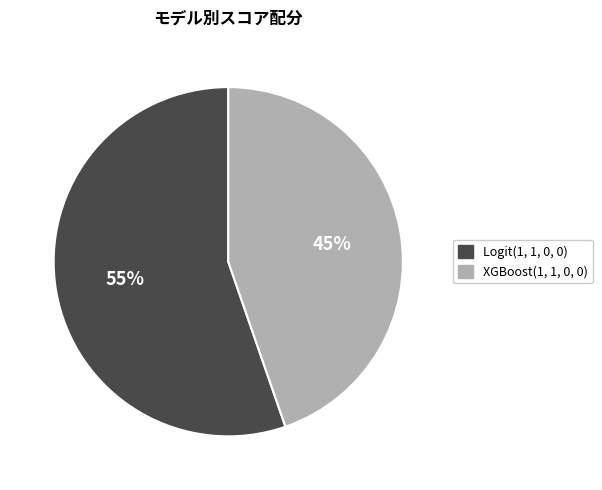

What is the smallest slice in the pie chart?

XGBoost(1, 1, 0, 0)